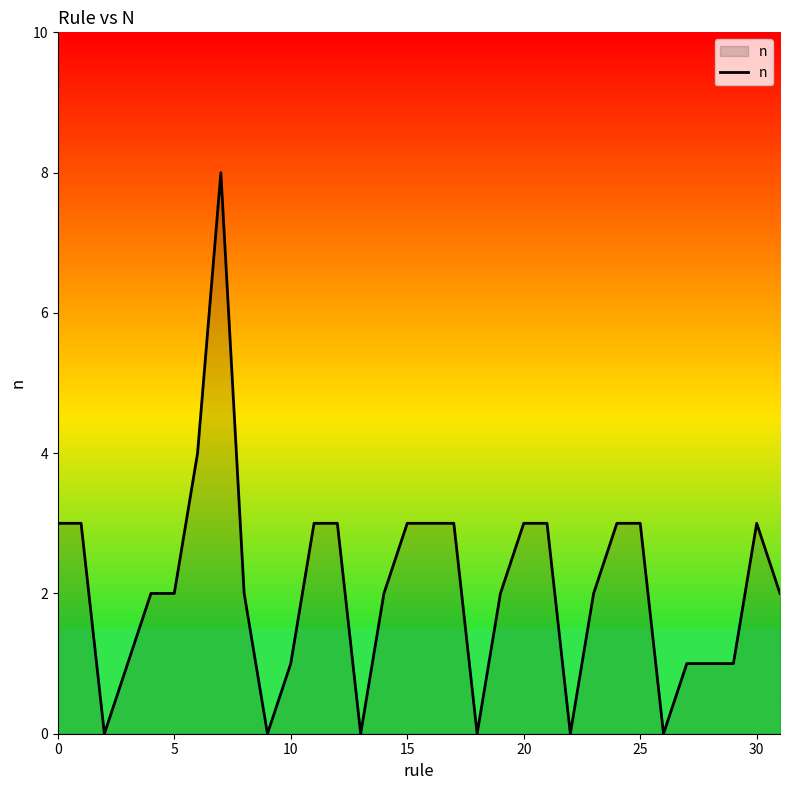

What is the greatest value displayed?

8